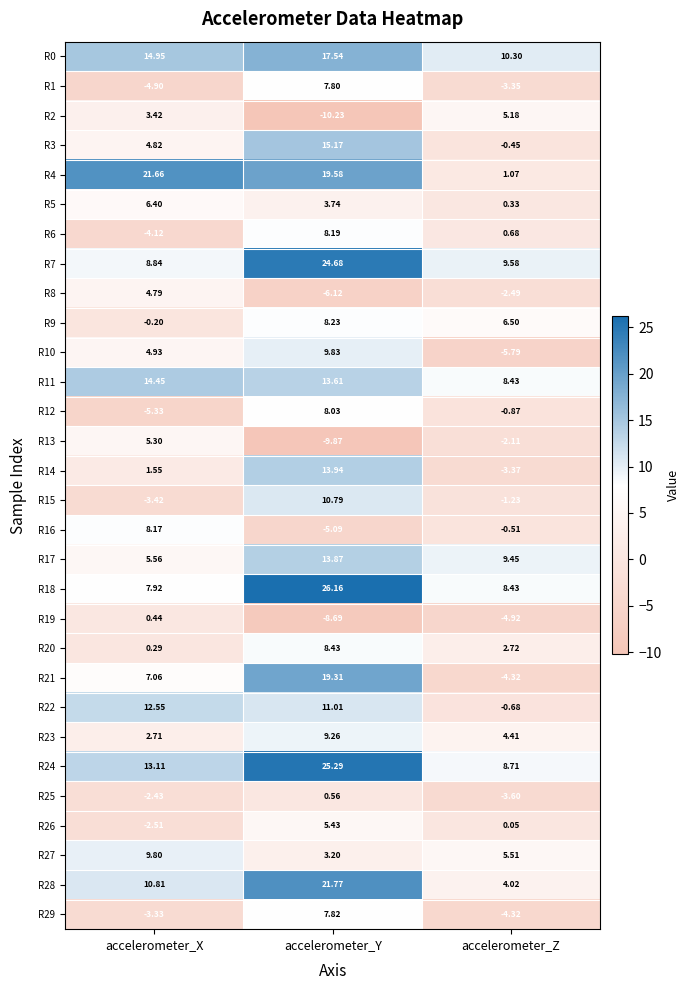

At which category is the sum across all series the highest?

accelerometer_Y